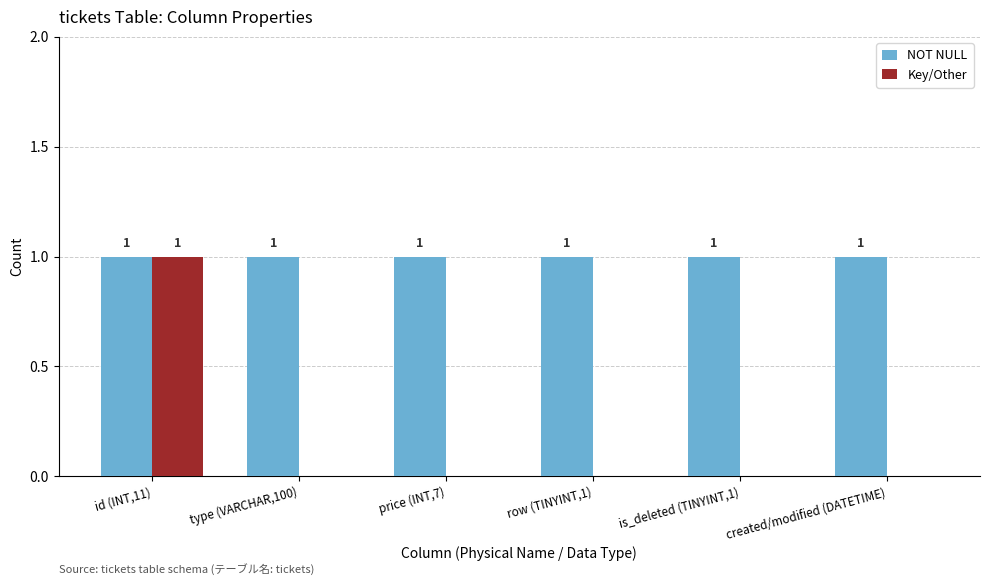

Which series has the largest total across all categories?

NOT NULL